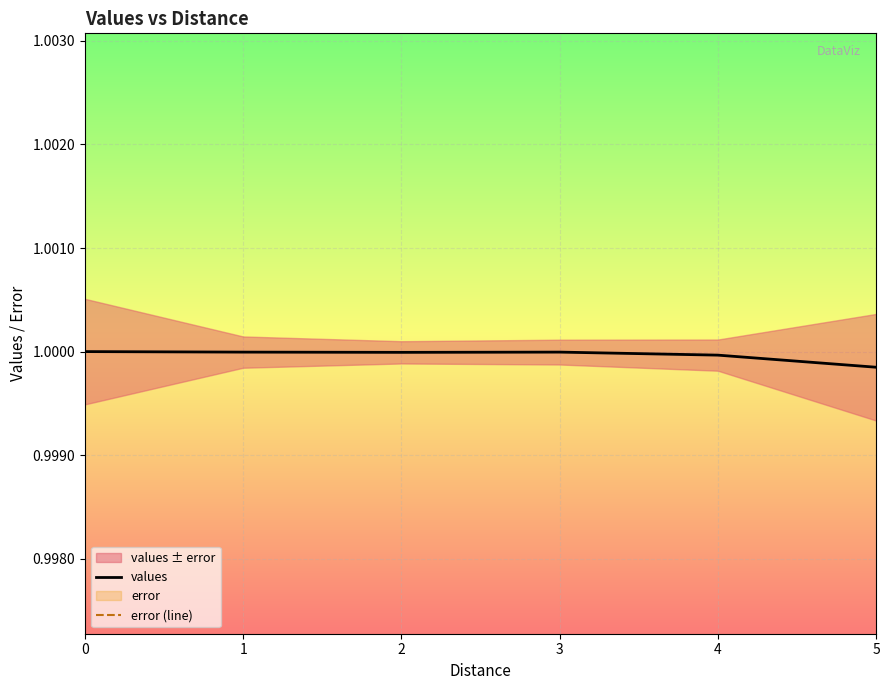

The value of values at 3 is 0.2. True or false?

False